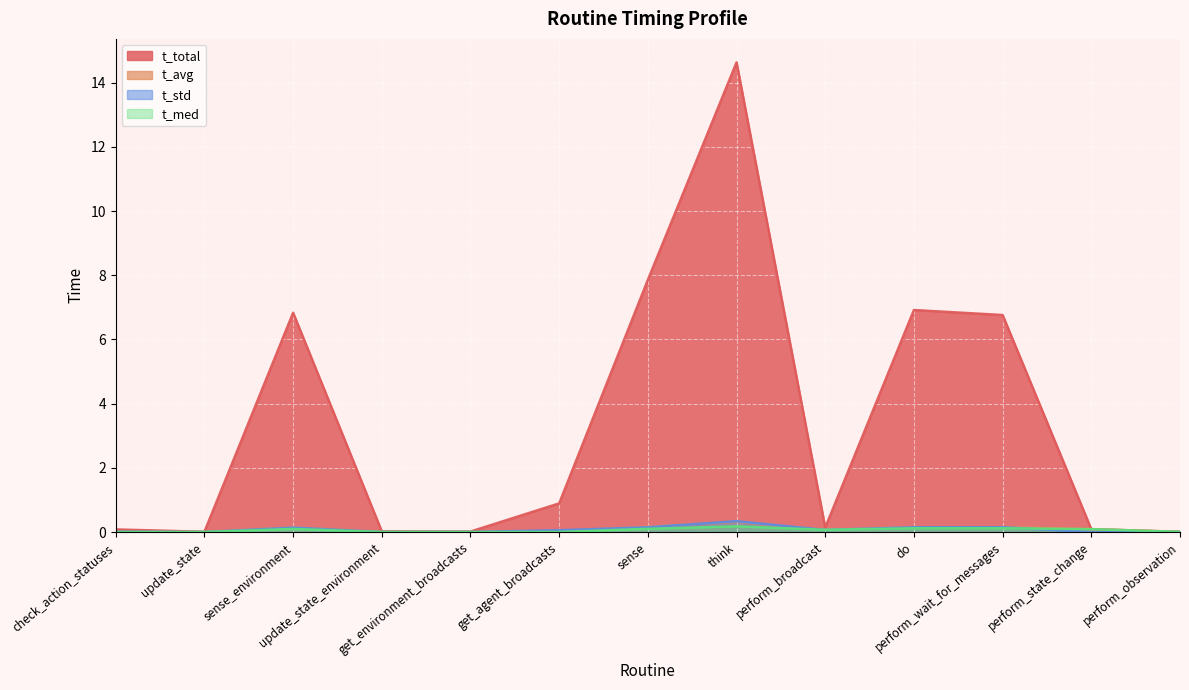

How many lines are shown in the chart?

4